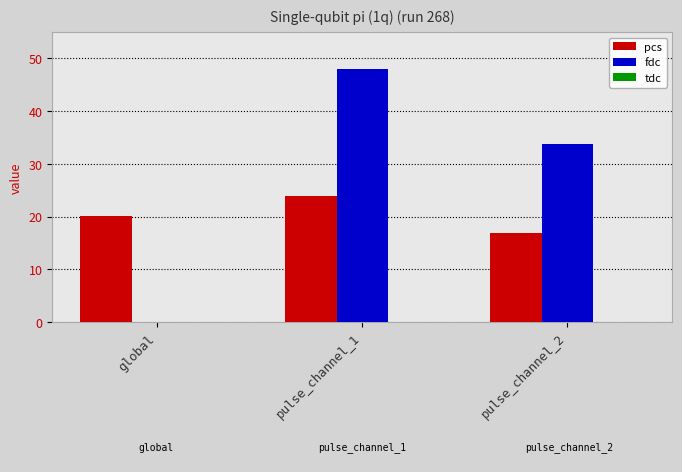

Between global and pulse_channel_2, which series saw the biggest shift?

fdc